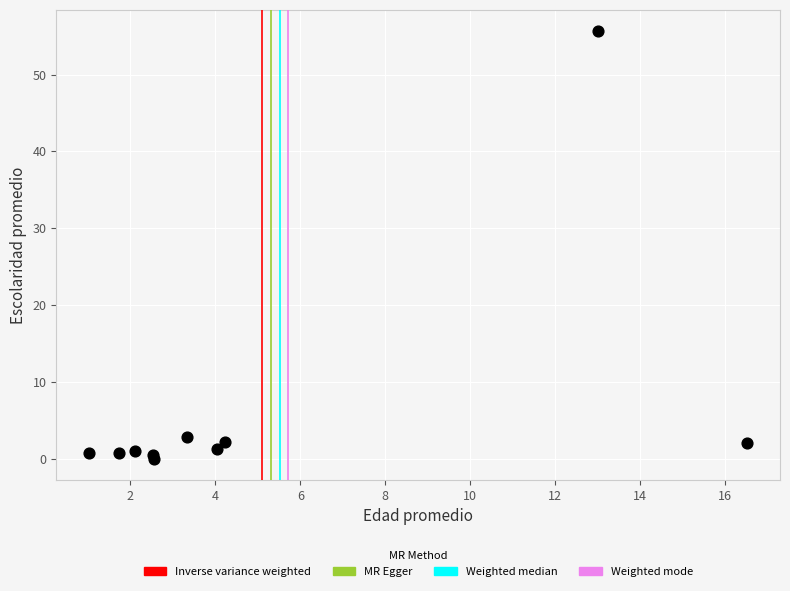

What Y value in the scatter plot is closest to 27?

2.8